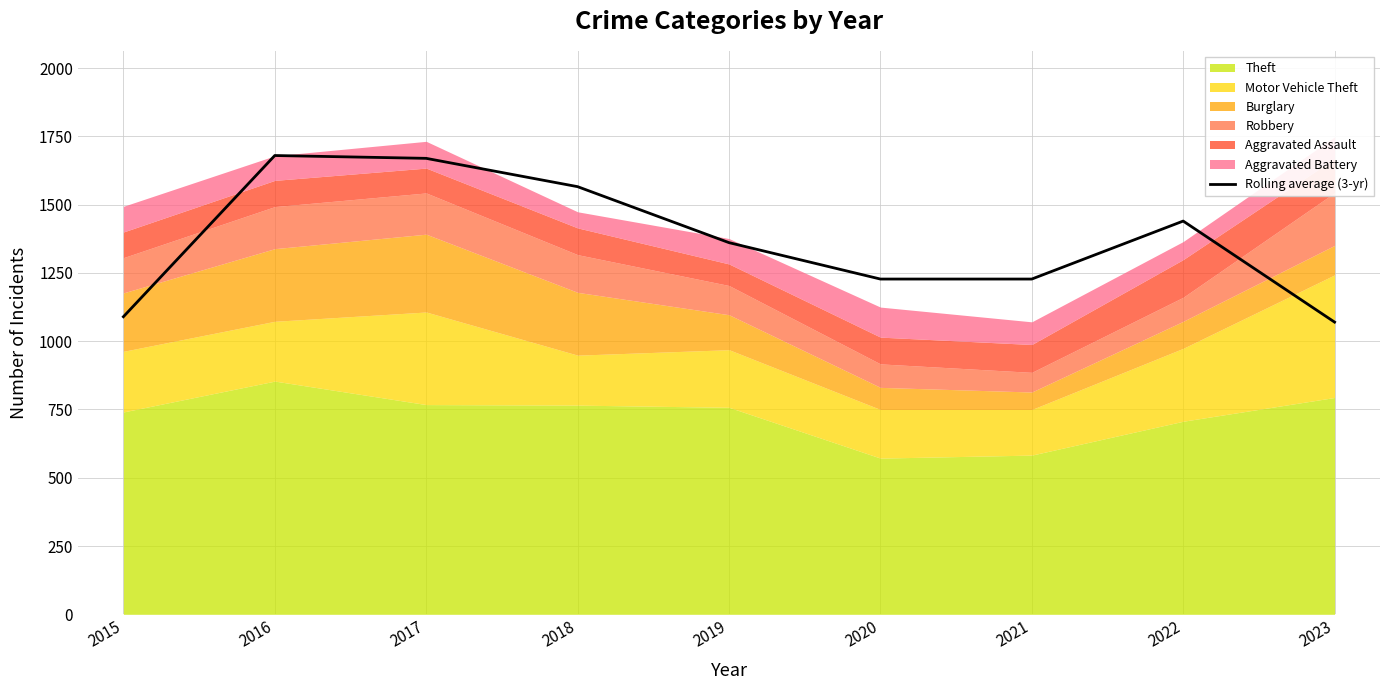

At which label does the data first exceed 1361?

2016